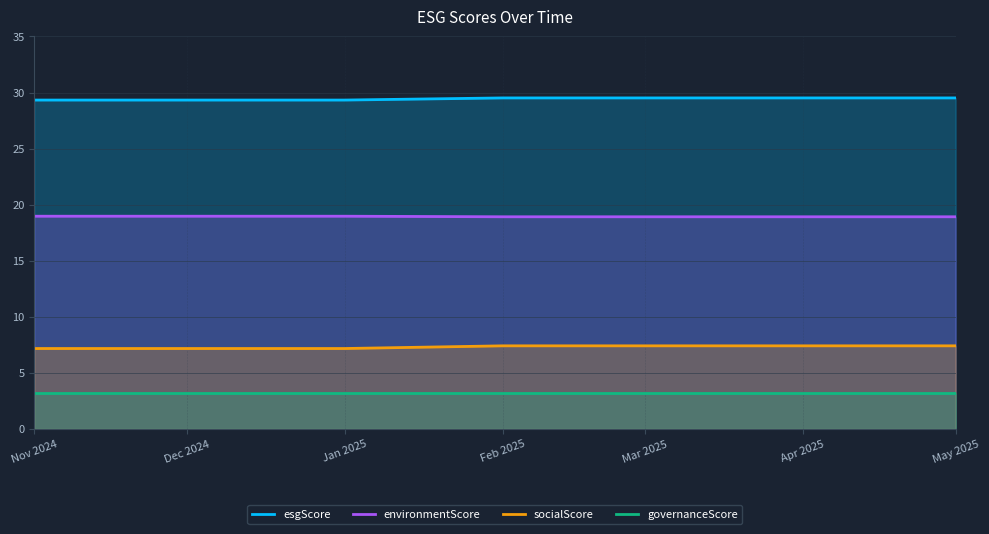

Rank the series by their average value, from highest to lowest.

esgScore, environmentScore, socialScore, governanceScore